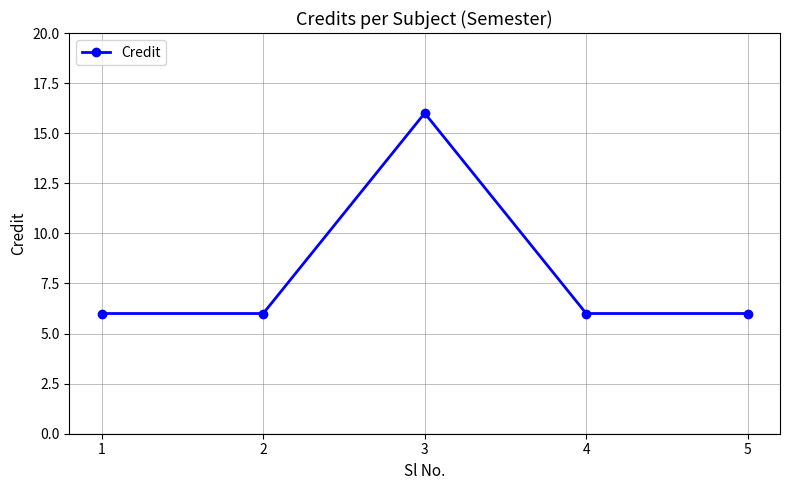

Does the chart display data point markers on the line(s)?

Yes